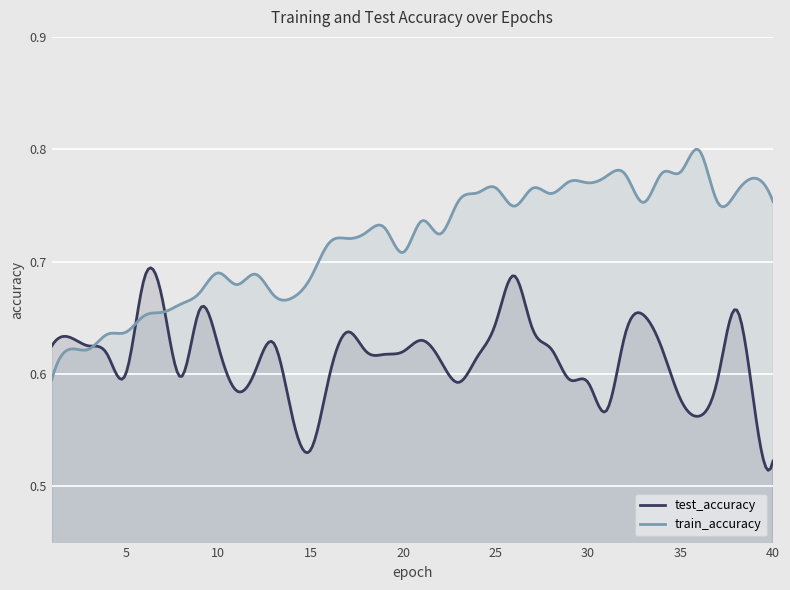

What is the total value across all series at 24?

1.4